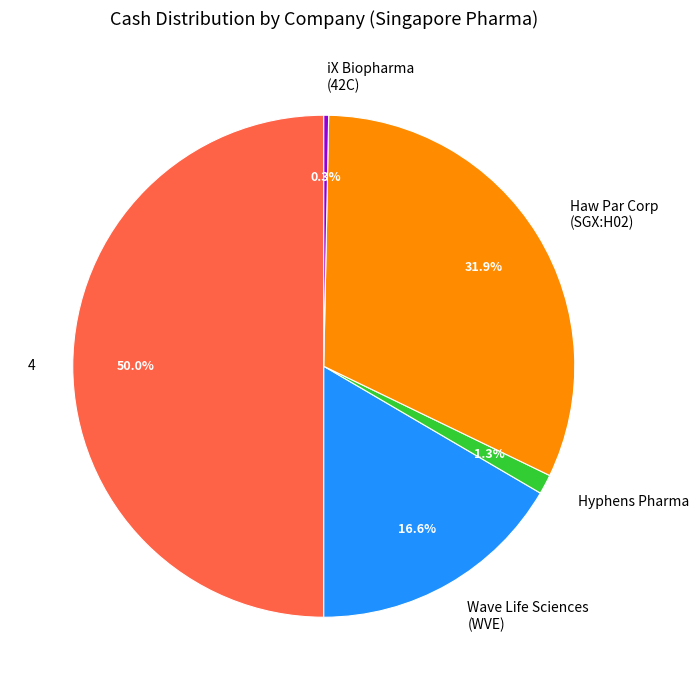

Is Hyphens Pharma the majority of the pie?

No